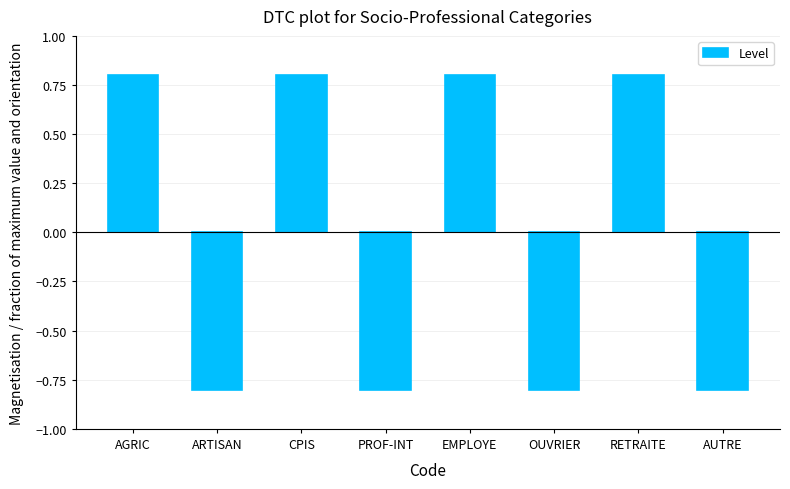

Are the bars grouped side by side (vs. stacked)?

No